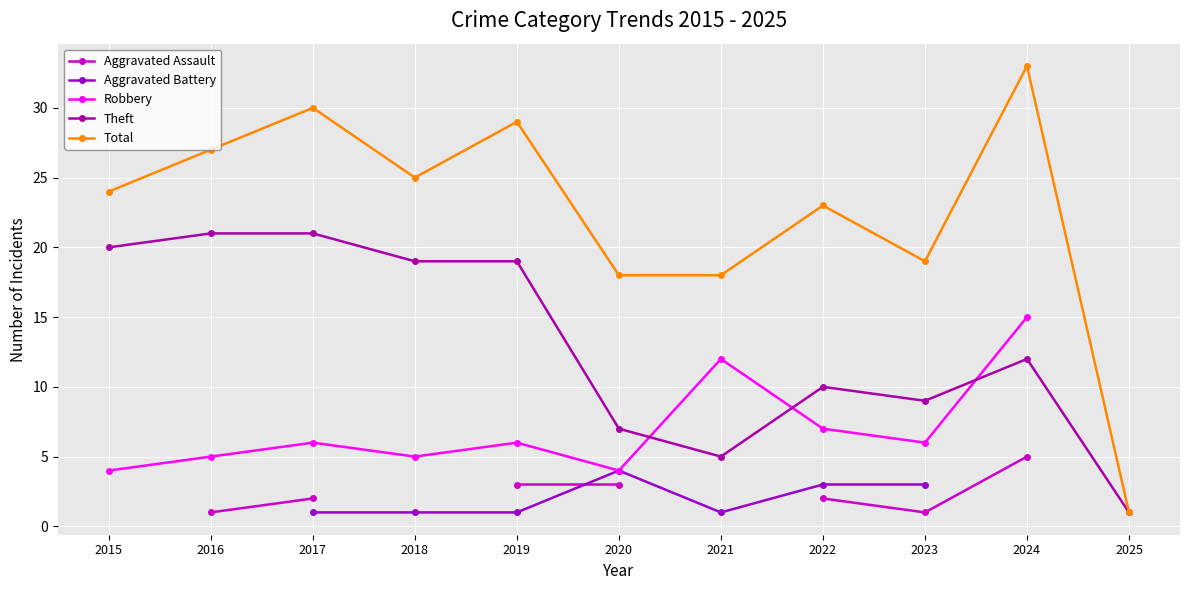

Is the value of Robbery at 2021 greater than the value of Total at 2016?

No